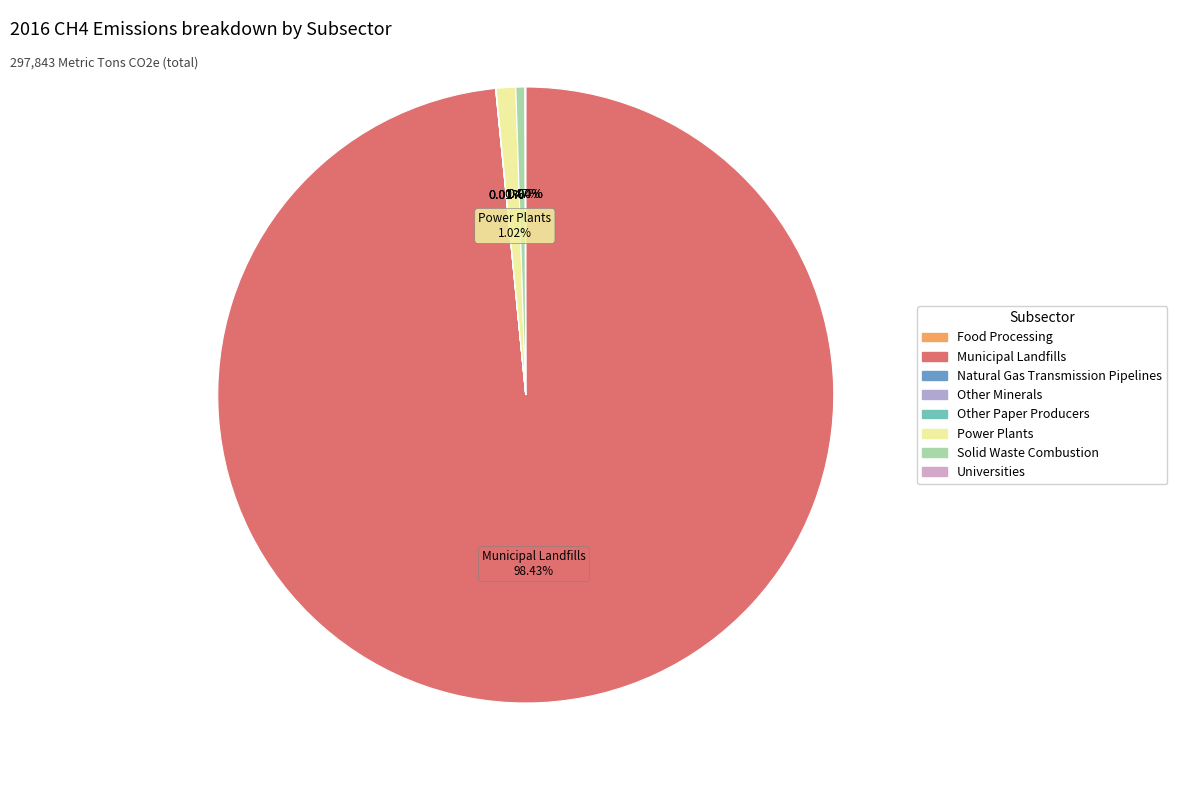

Is there any slice that represents more than half of the pie?

Yes